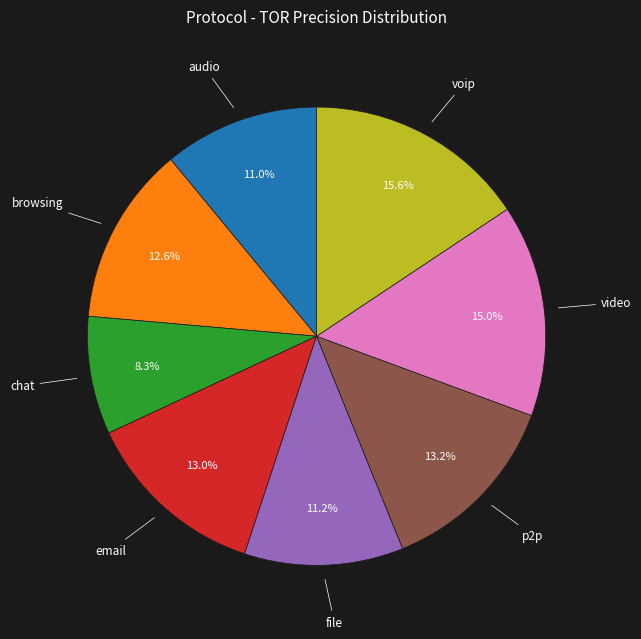

Does any single category account for the majority?

No